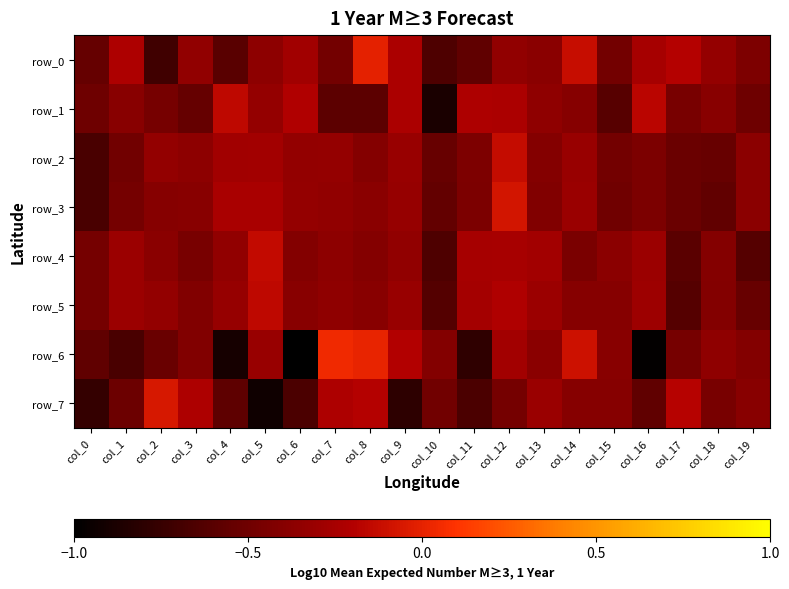

List the series in order of their peak value, highest first.

row_6, row_0, row_7, row_3, row_2, row_4, row_5, row_1